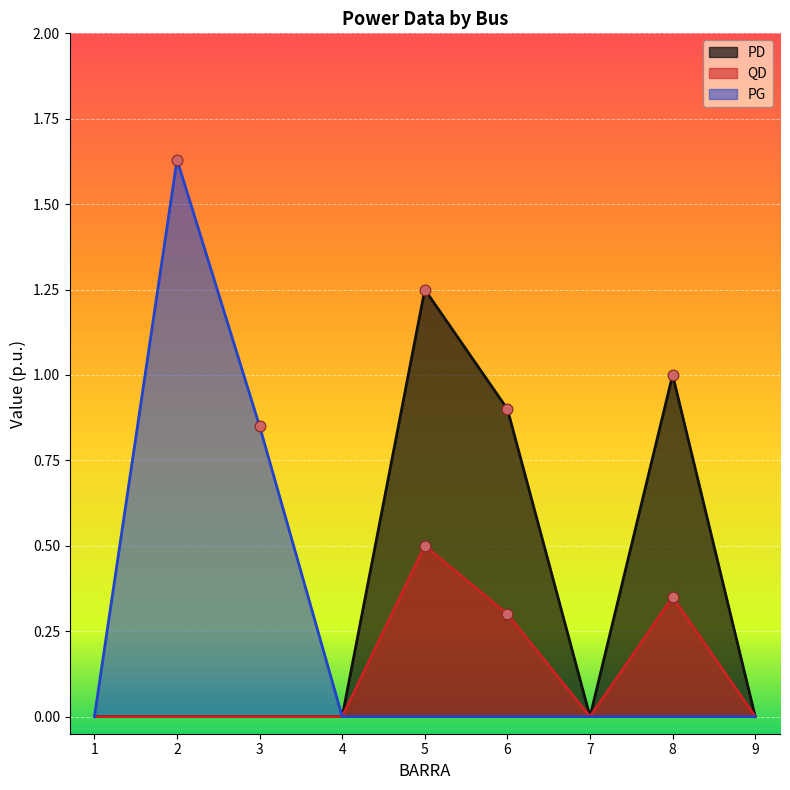

At which category is the sum across all series the highest?

5